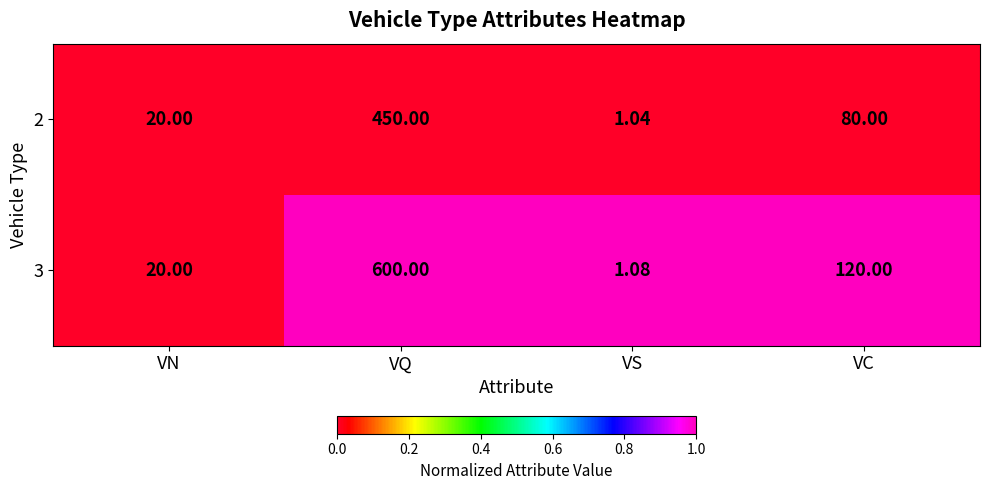

What is the maximum value shown in the chart?

600.0